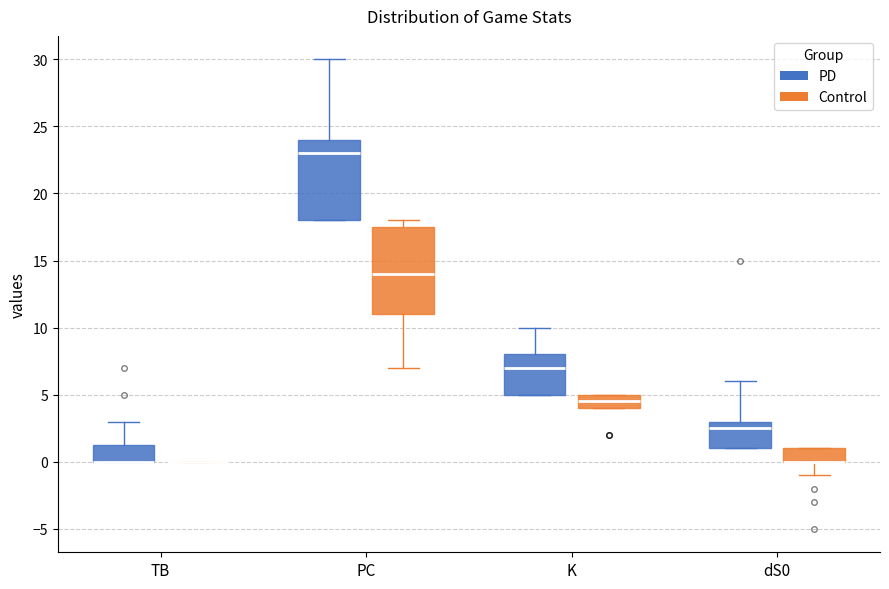

Reading left to right, read every box against the y-axis: the position of its median line, the range the box covers, and the ends of its whiskers. The values are not printed on the chart, so give them approximately, as read against the axis.

TB (PD): median 0.0 (drawn on the box's lower edge), box 0.0 to 1.5, whiskers 0.0 to 3.0
TB (Control): box collapsed to a line at 0.0, whiskers 0.0 to 0.0
PC (PD): median 23.0, box 18.0 to 24.0, whiskers 18.0 to 30.0
PC (Control): median 14.0, box 11.0 to 17.5, whiskers 7.0 to 18.0
K (PD): median 7.0, box 5.0 to 8.0, whiskers 5.0 to 10.0
K (Control): median 4.5, box 4.0 to 5.0, whiskers 4.0 to 5.0
dS0 (PD): median 2.5, box 1.0 to 3.0, whiskers 1.0 to 6.0
dS0 (Control): median 0.0 (drawn on the box's lower edge), box 0.0 to 1.0, whiskers -1.0 to 1.0